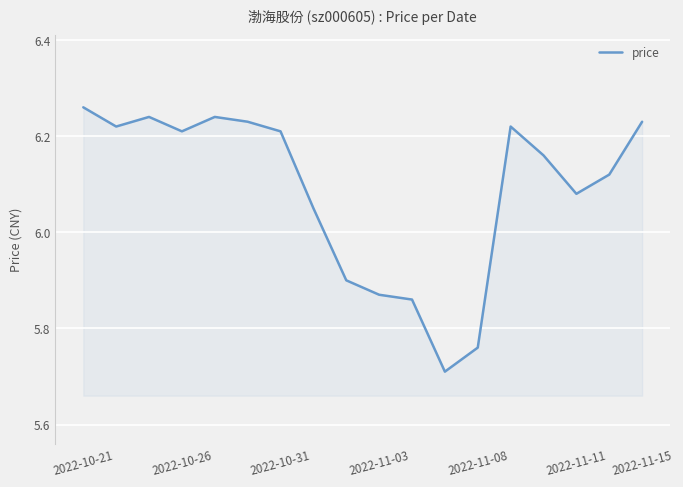

True or false: the data has more than 1 interior local peaks.

True